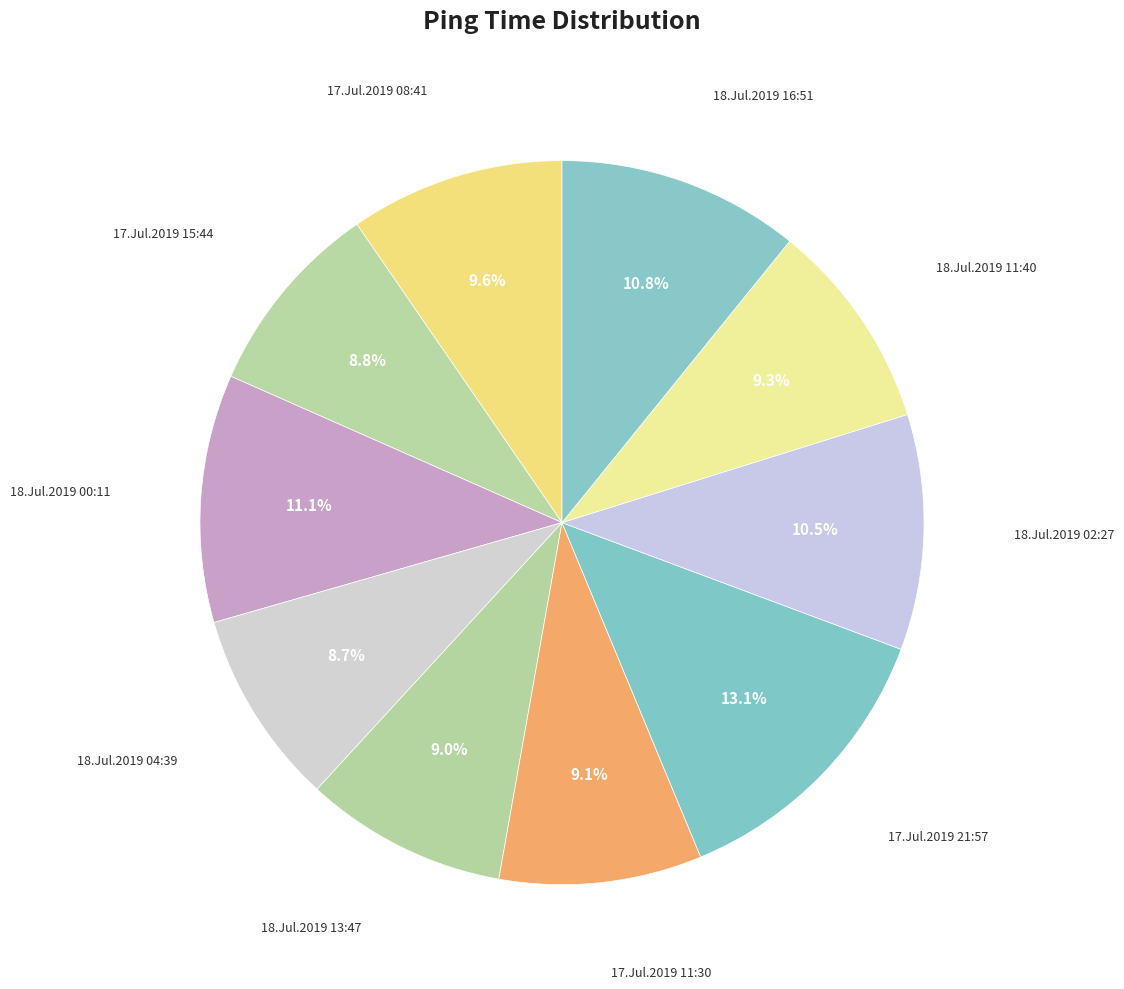

How many segments does this pie chart have?

10